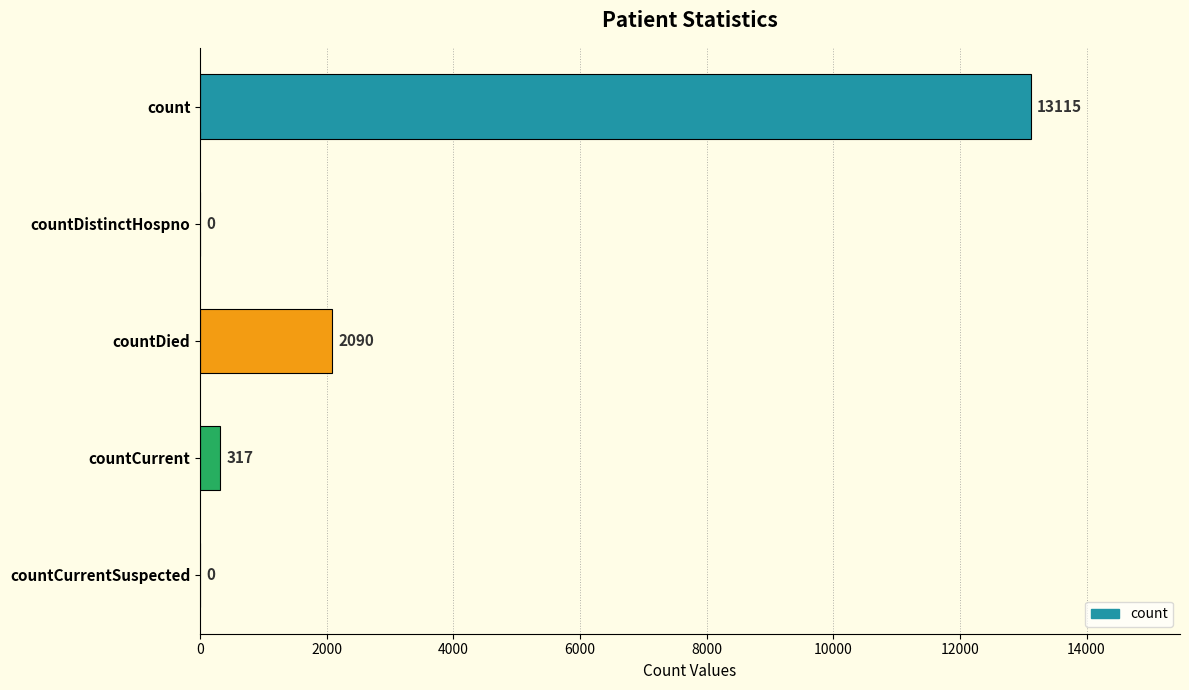

Reading bottom to top, list all the values displayed in this chart.

countCurrentSuspected=0	countCurrent=317	countDied=2090	countDistinctHospno=0	count=13115